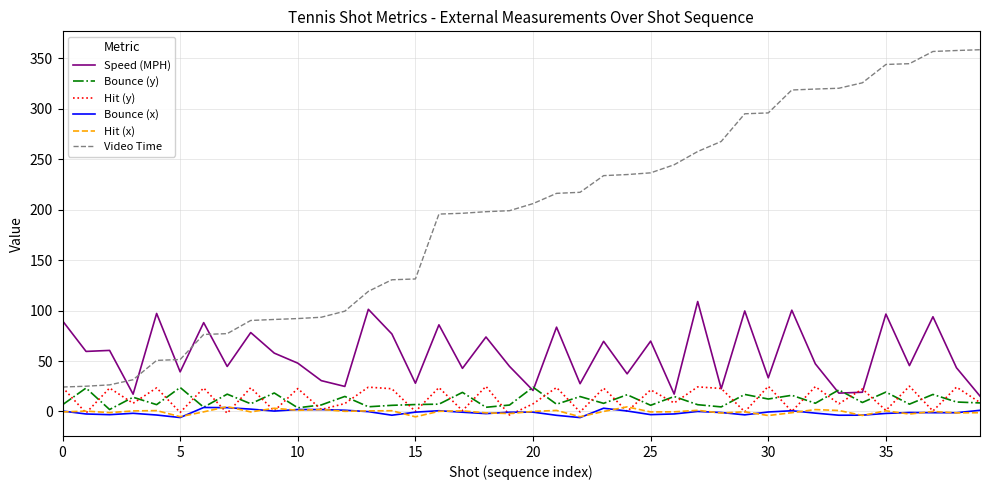

Which series has the largest total across all categories?

Video Time